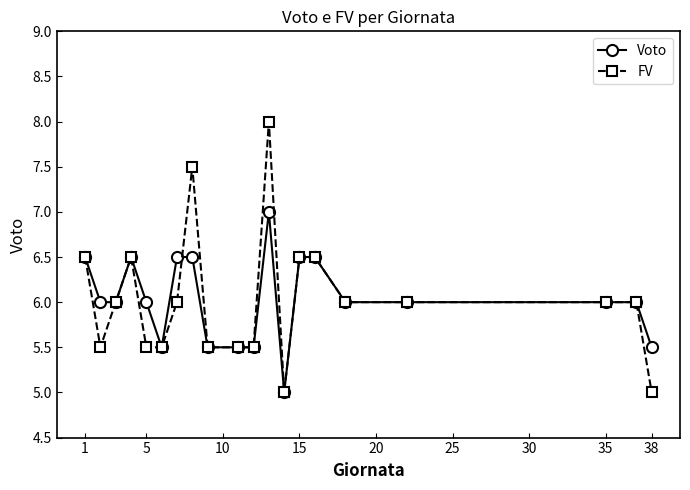

Reading right to left, list all the values displayed in this chart.

Voto: 5.5	6.0	6.0	6.0	6.0	6.5	6.5	5.0	7.0	5.5	5.5	5.5	6.5	6.5	5.5	6.0	6.5	6.0	6.0	6.5
FV: 5.0	6.0	6.0	6.0	6.0	6.5	6.5	5.0	8.0	5.5	5.5	5.5	7.5	6.0	5.5	5.5	6.5	6.0	5.5	6.5